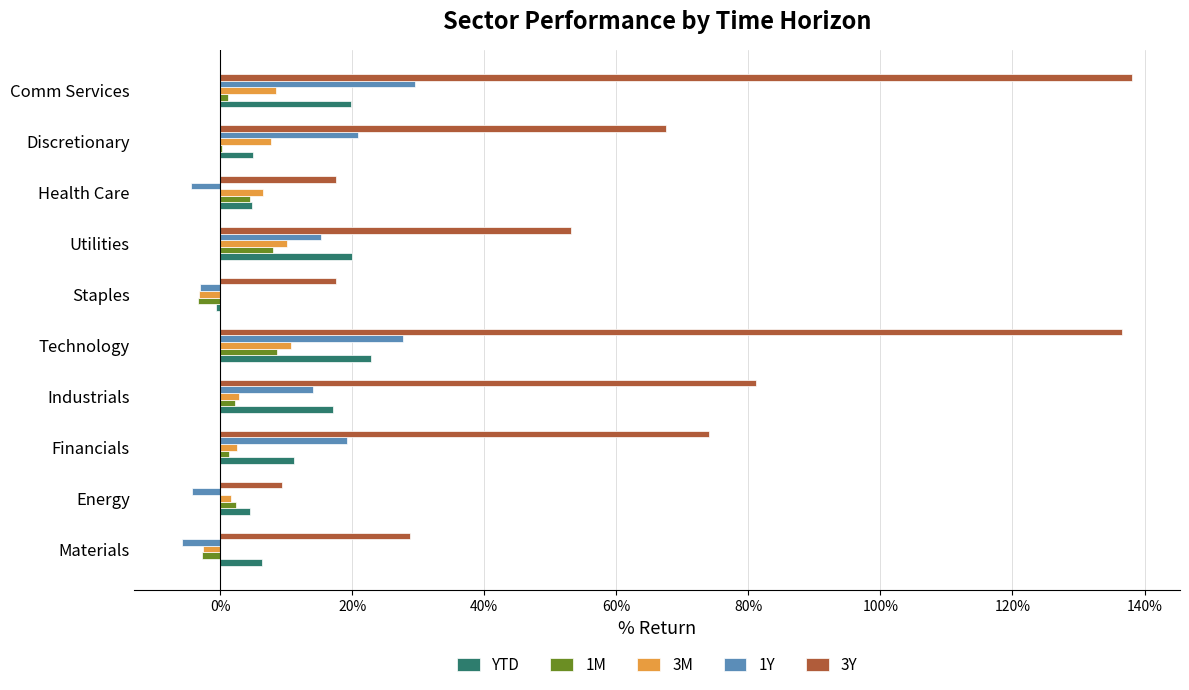

Is it true that 3M equals 8.4 at Comm Services?

True